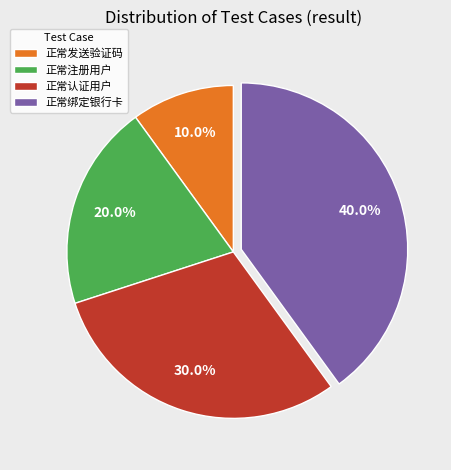

Is there any slice that represents more than half of the pie?

No